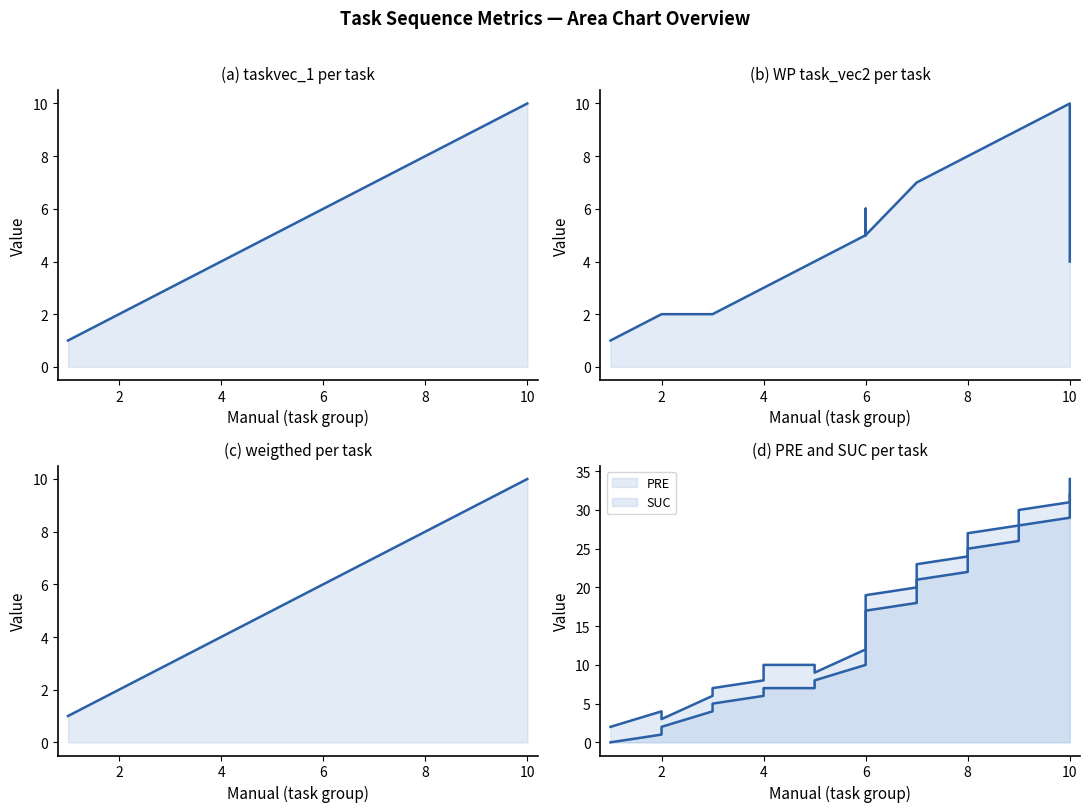

Which series has the largest range (max minus min)?

PRE line